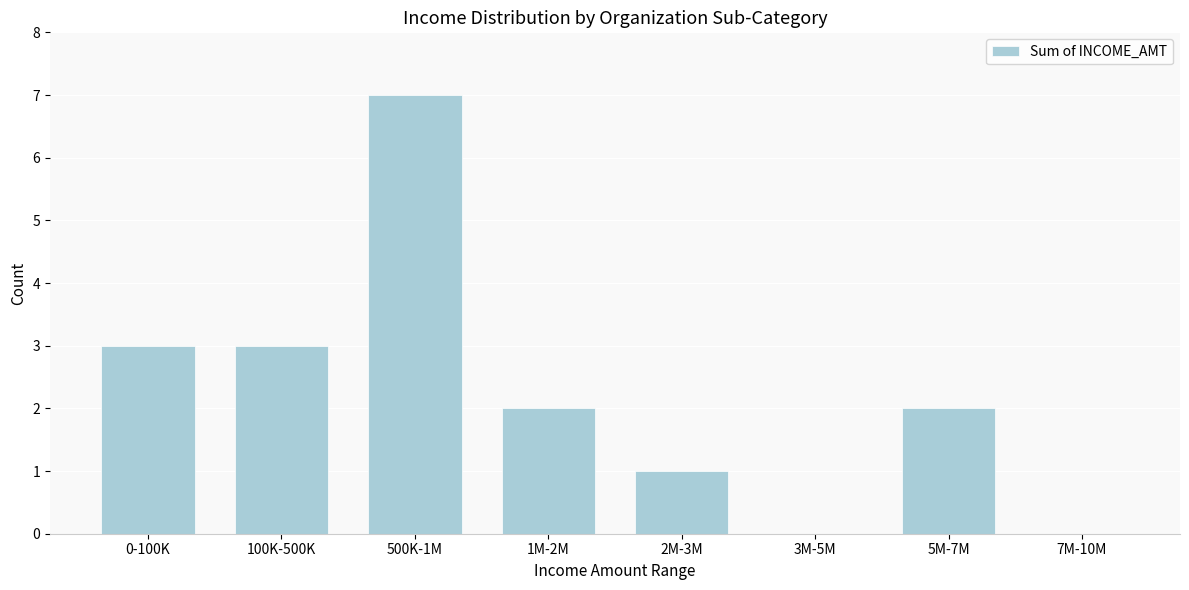

Reading left to right, transcribe all the data shown in this chart.

0-100K=3	100K-500K=3	500K-1M=7	1M-2M=2	2M-3M=1	3M-5M=0	5M-7M=2	7M-10M=0